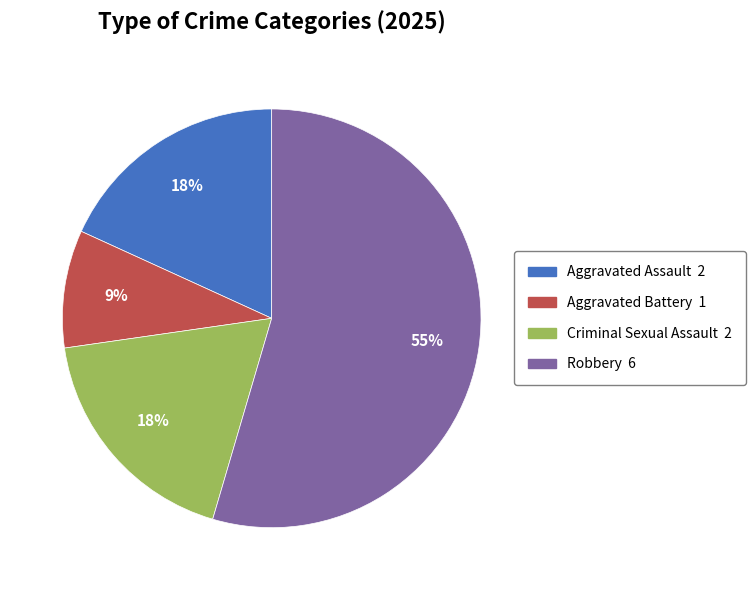

What is the smallest slice in the pie chart?

Aggravated Battery